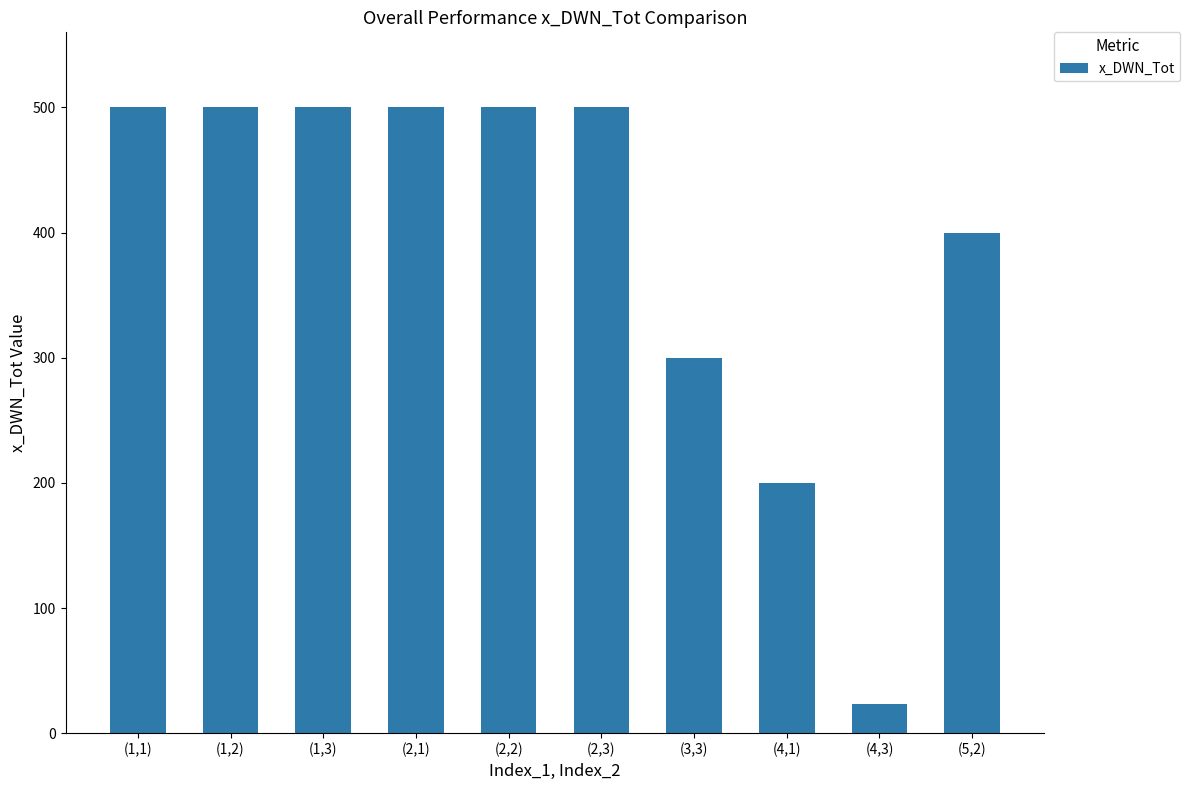

Does the chart contain stacked bars?

No